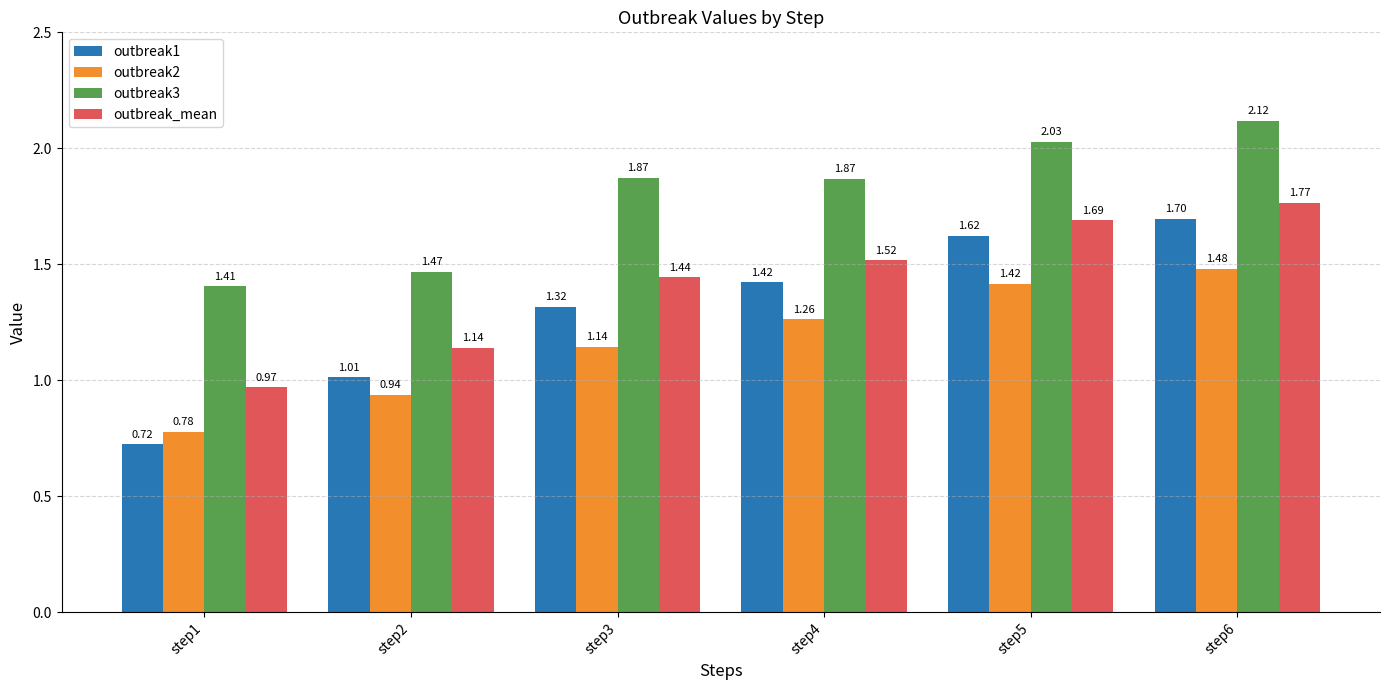

Between step4 and step5, which series saw the biggest shift?

outbreak1